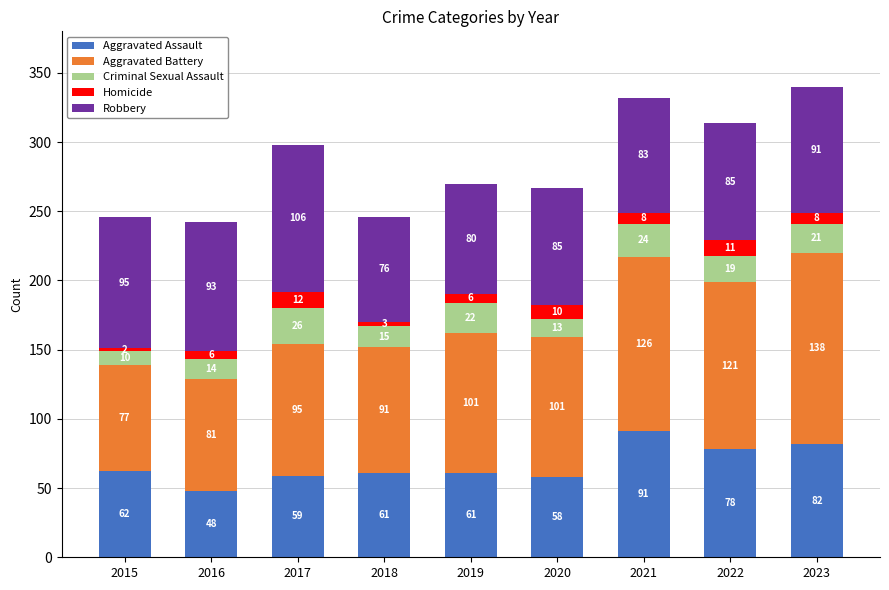

How many distinct data groups are displayed?

5